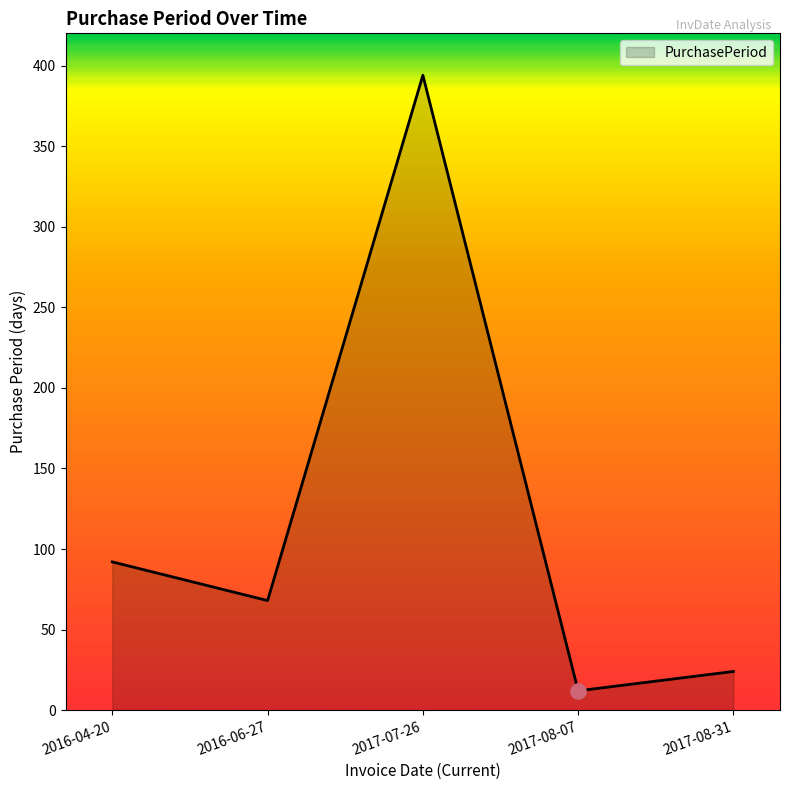

Which has a higher value, 2017-08-31 or 2016-04-20?

2016-04-20